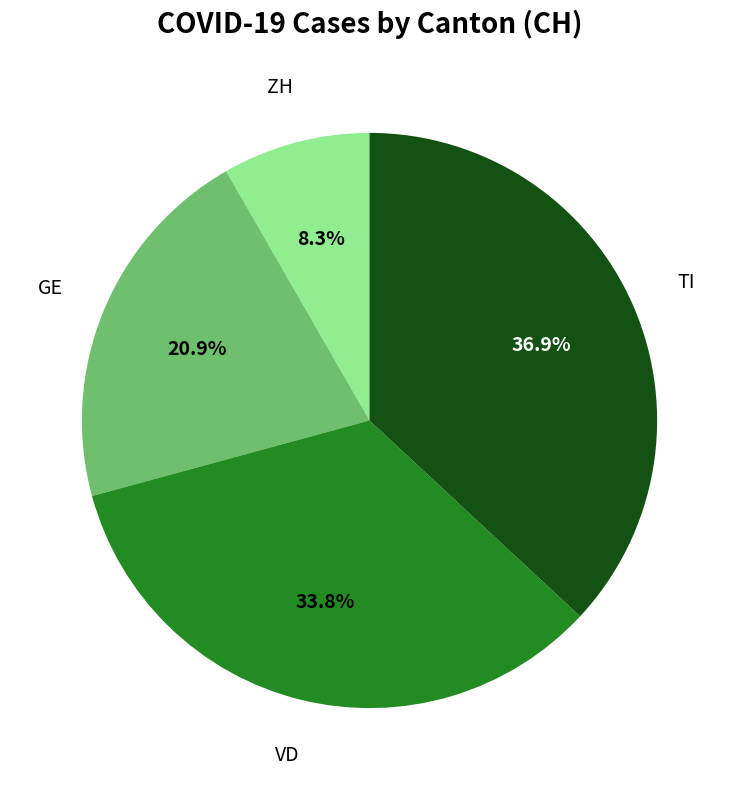

Does any single category account for the majority?

No